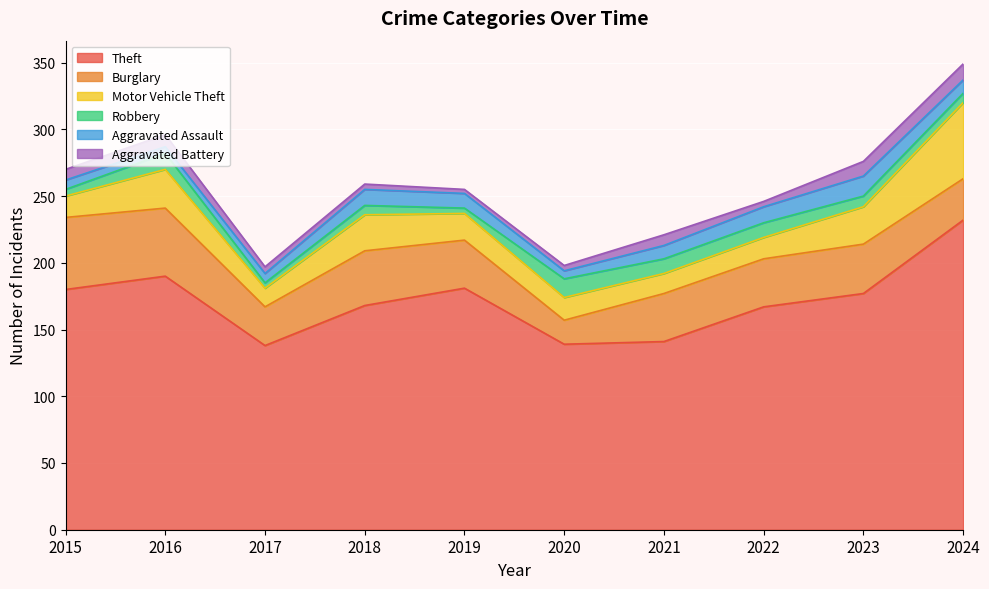

True or false: Burglary and Theft cross at least once.

False